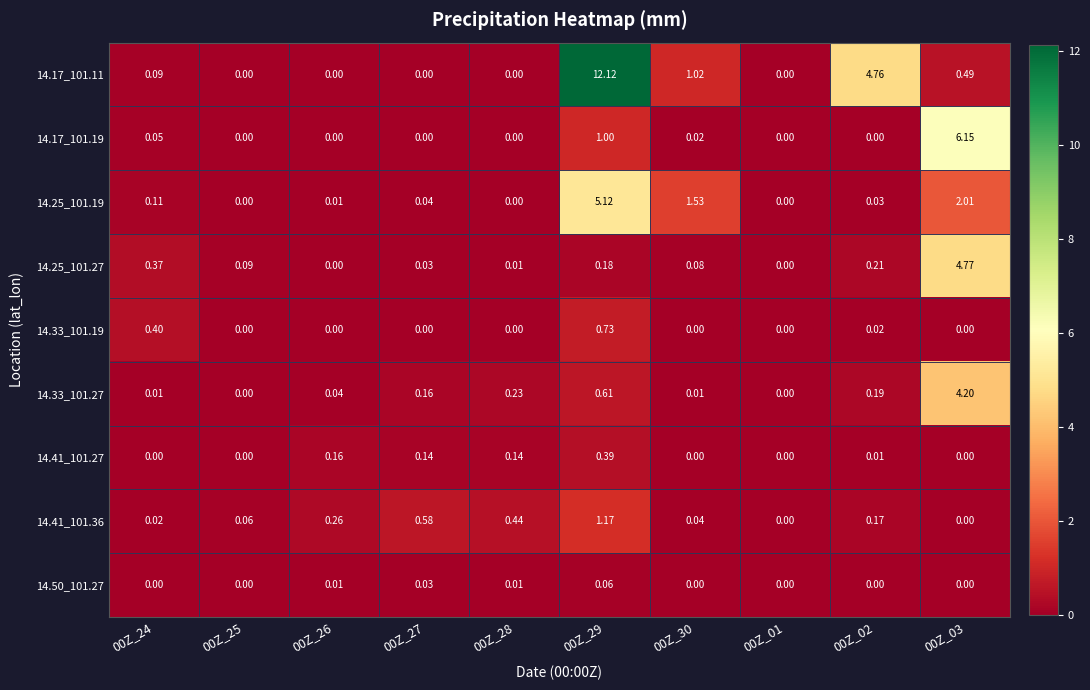

Between 00Z_27 and 00Z_29, which series saw the biggest shift?

14.17_101.11